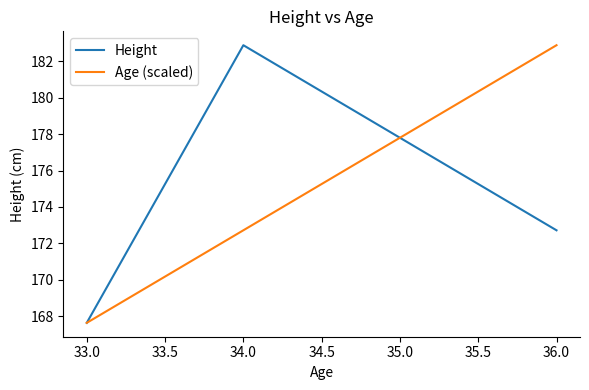

Which series changed the most between 33.0 and 34.0?

Height